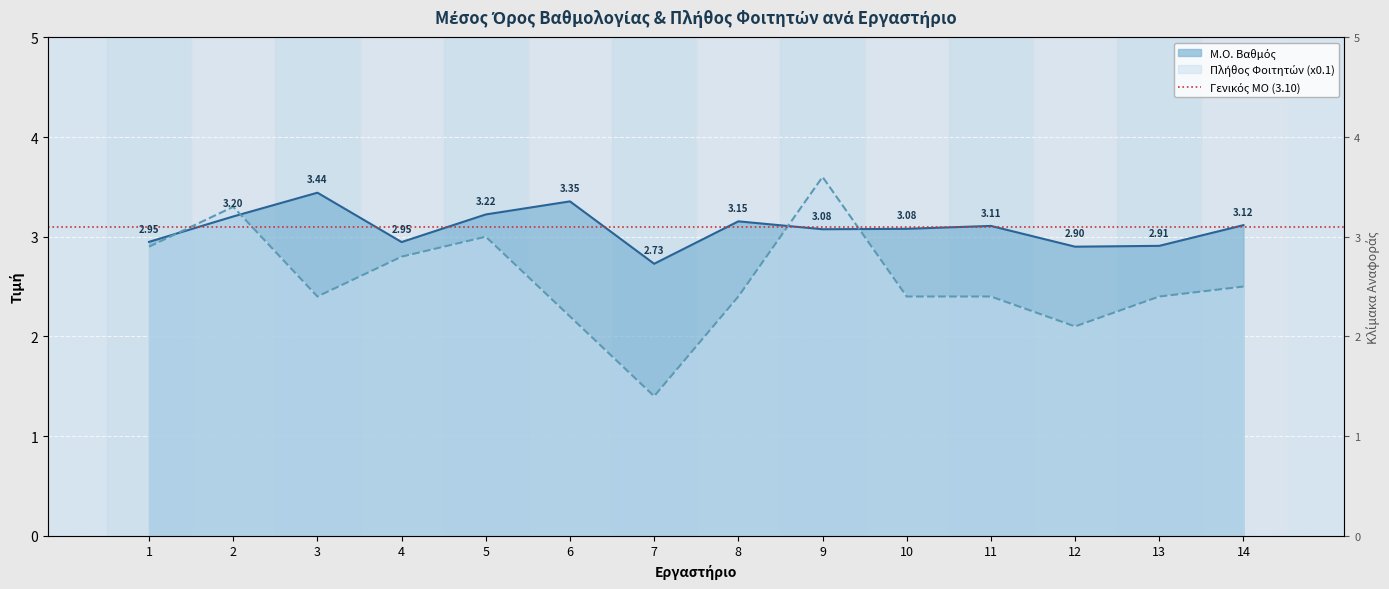

What is the spread (max minus min) of values at 11?

0.7